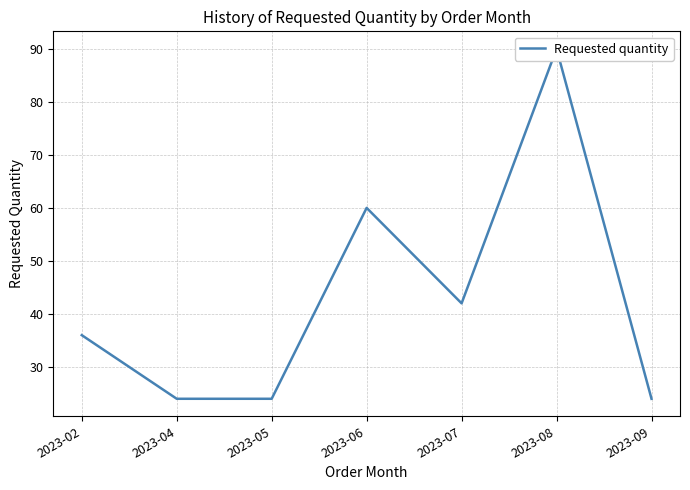

What is the ratio of the value at 2023-02 to the value at 2023-06?

0.6